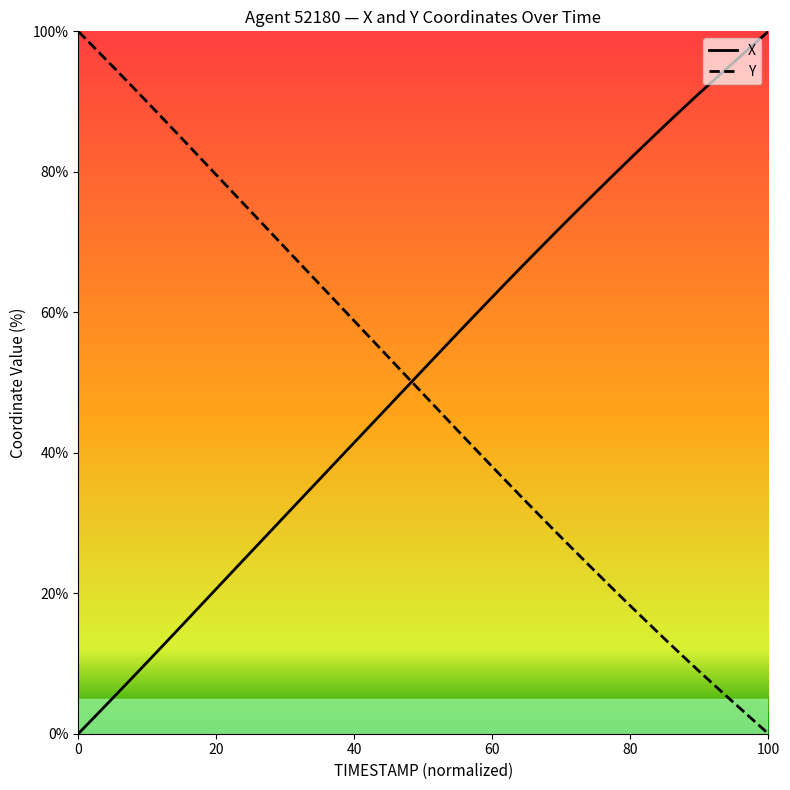

What is the greatest value displayed?

100.0